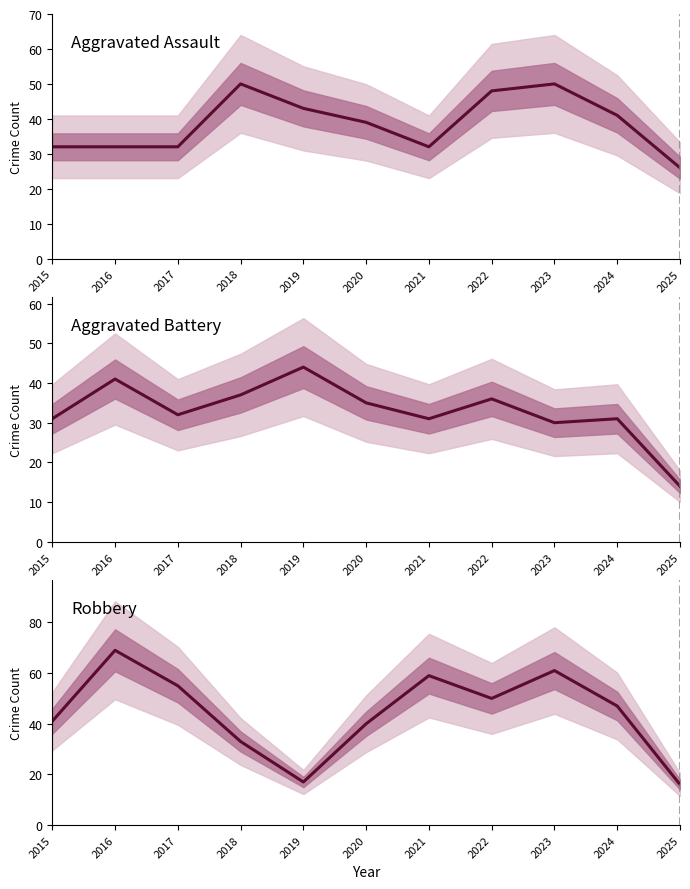

What is the minimum value for Aggravated Battery?

14